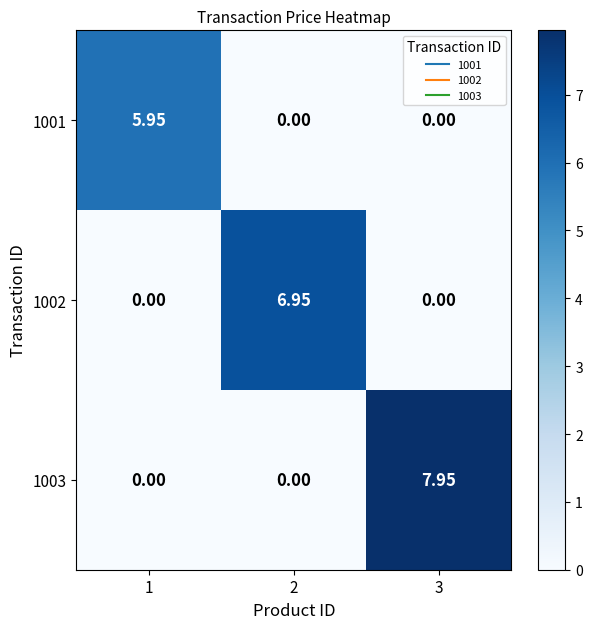

Is the value of 1003 at 3 greater than the value of 1002 at 3?

Yes